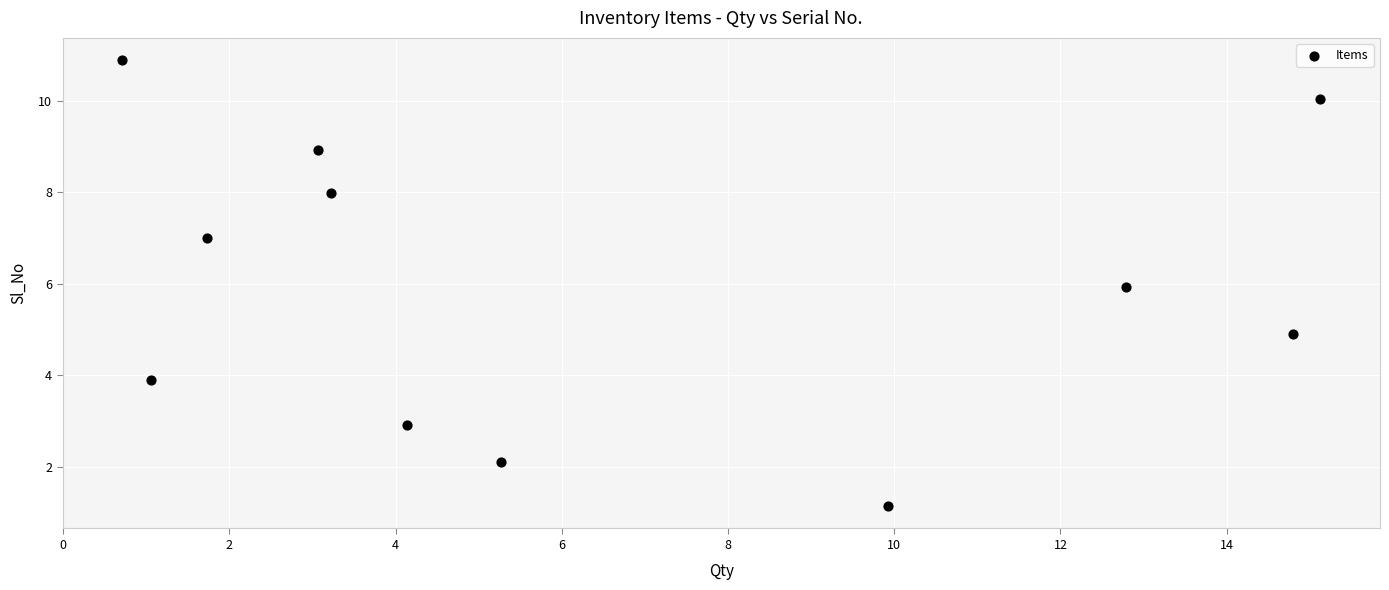

What is the range of X values (max minus min)?

14.4